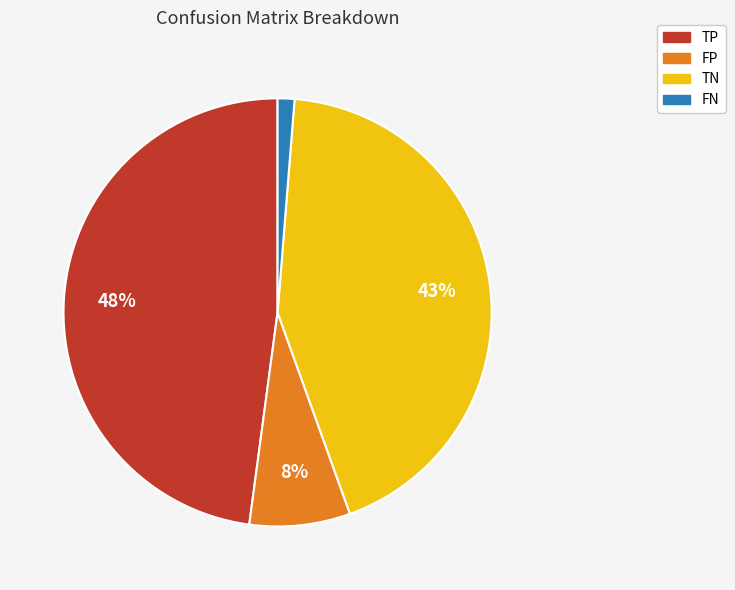

The FN slice represents 13% of the pie. True or false?

False